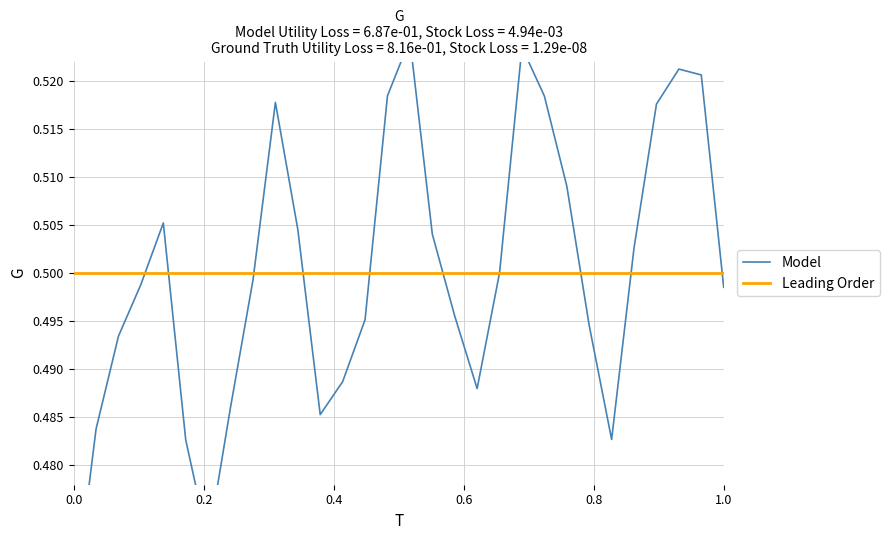

Does the chart display data point markers on the line(s)?

No